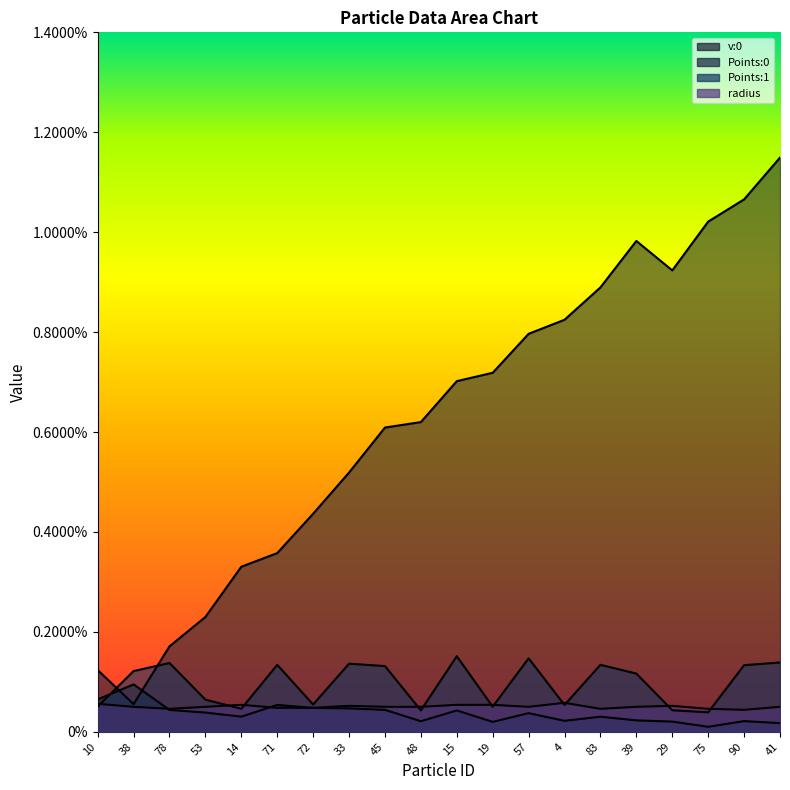

Reading left to right, list all the values displayed in this chart.

v:0: 0.0	0.0	0.0	0.0	0.0	0.0	0.0	0.0	0.0	0.0	0.0	0.0	0.0	0.0	0.0	0.0	0.0	0.0	0.0	0.0
Points:0: 0.0	0.0	0.0	0.0	0.0	0.0	0.0	0.0	0.0	0.0	0.0	0.0	0.0	0.0	0.0	0.0	0.0	0.0	0.0	0.0
Points:1: 0.0	0.0	0.0	0.0	0.0	0.0	0.0	0.0	0.0	0.0	0.0	0.0	0.0	0.0	0.0	0.0	0.0	0.0	0.0	0.0
radius: 0.0	0.0	0.0	0.0	0.0	0.0	0.0	0.0	0.0	0.0	0.0	0.0	0.0	0.0	0.0	0.0	0.0	0.0	0.0	0.0